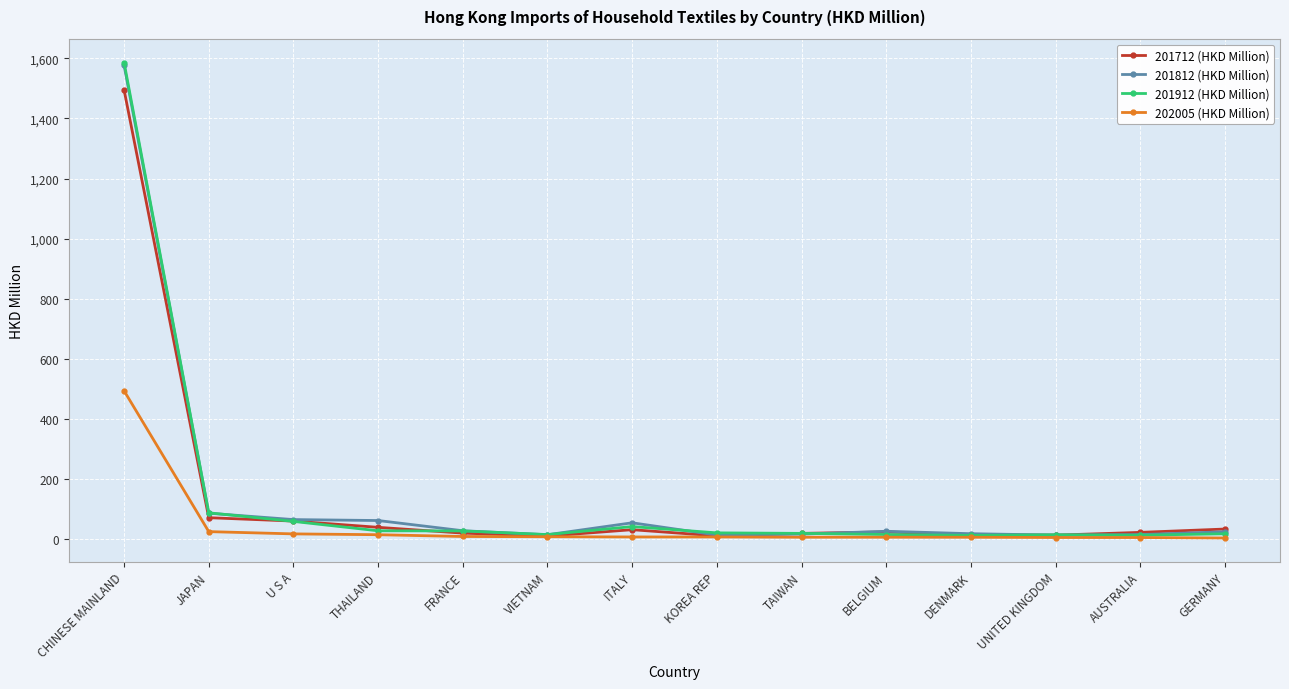

At which category does the chart reach its peak across all series?

CHINESE MAINLAND